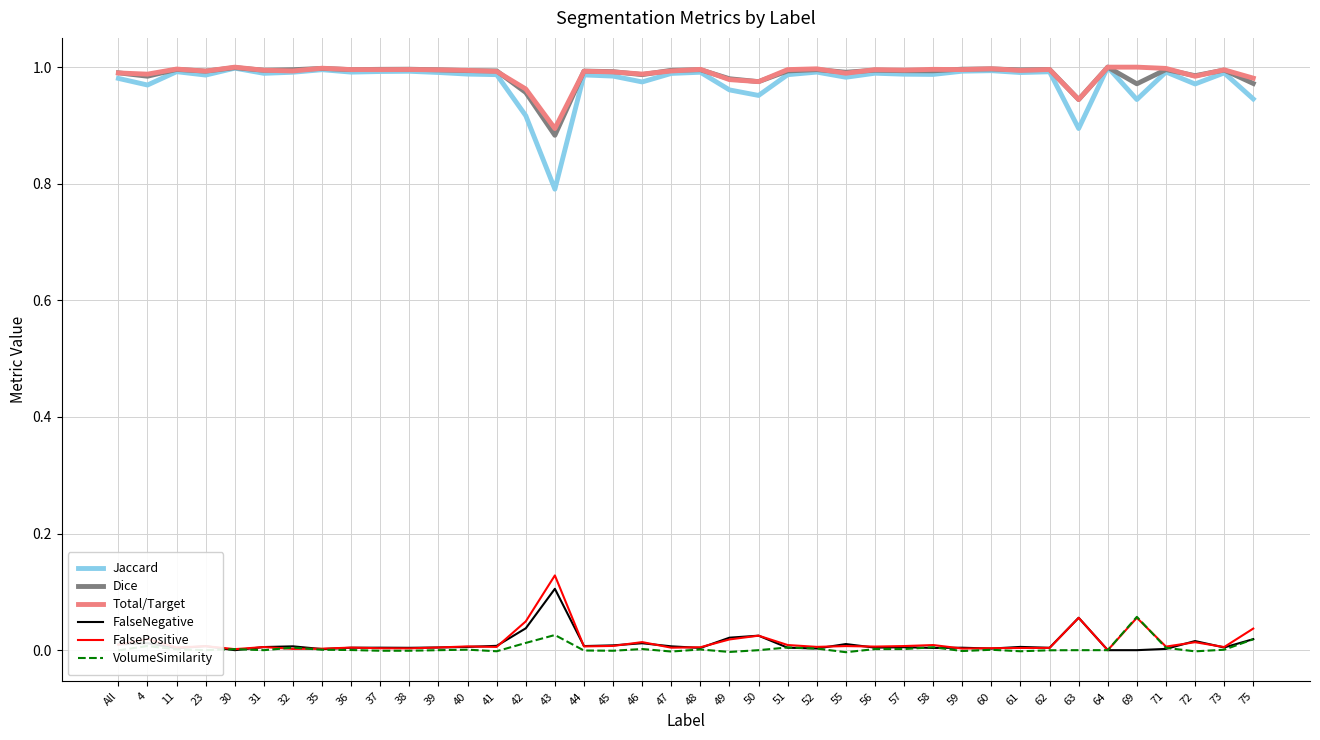

The value of Total/Target at 43 is 0.9. True or false?

True